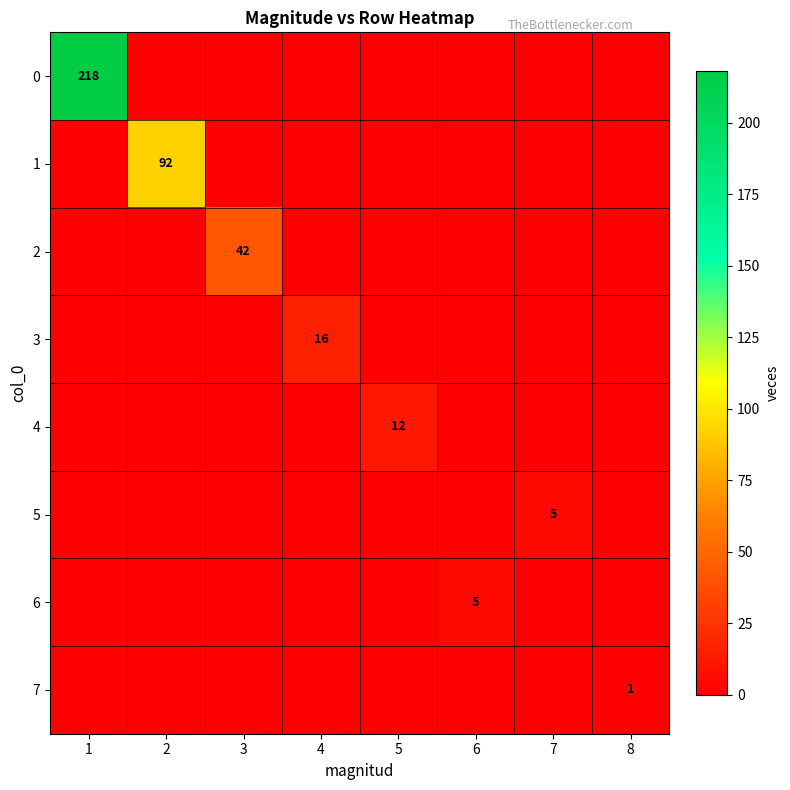

Is it true that 1 equals 43 at 1?

False